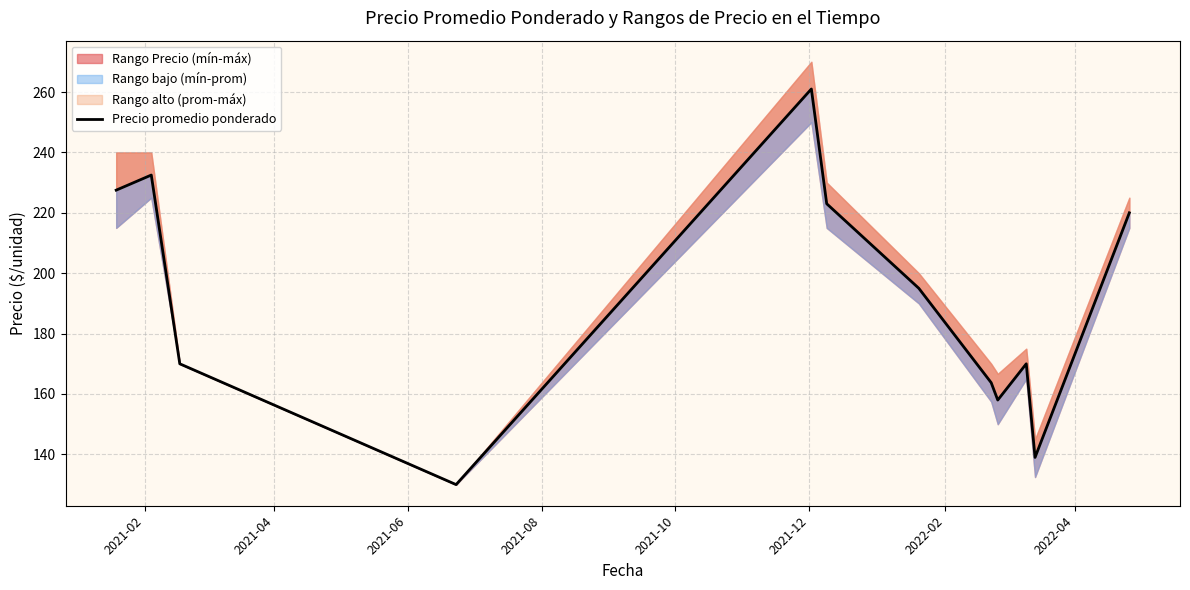

What is the approximate value at 2021-02?

227.5